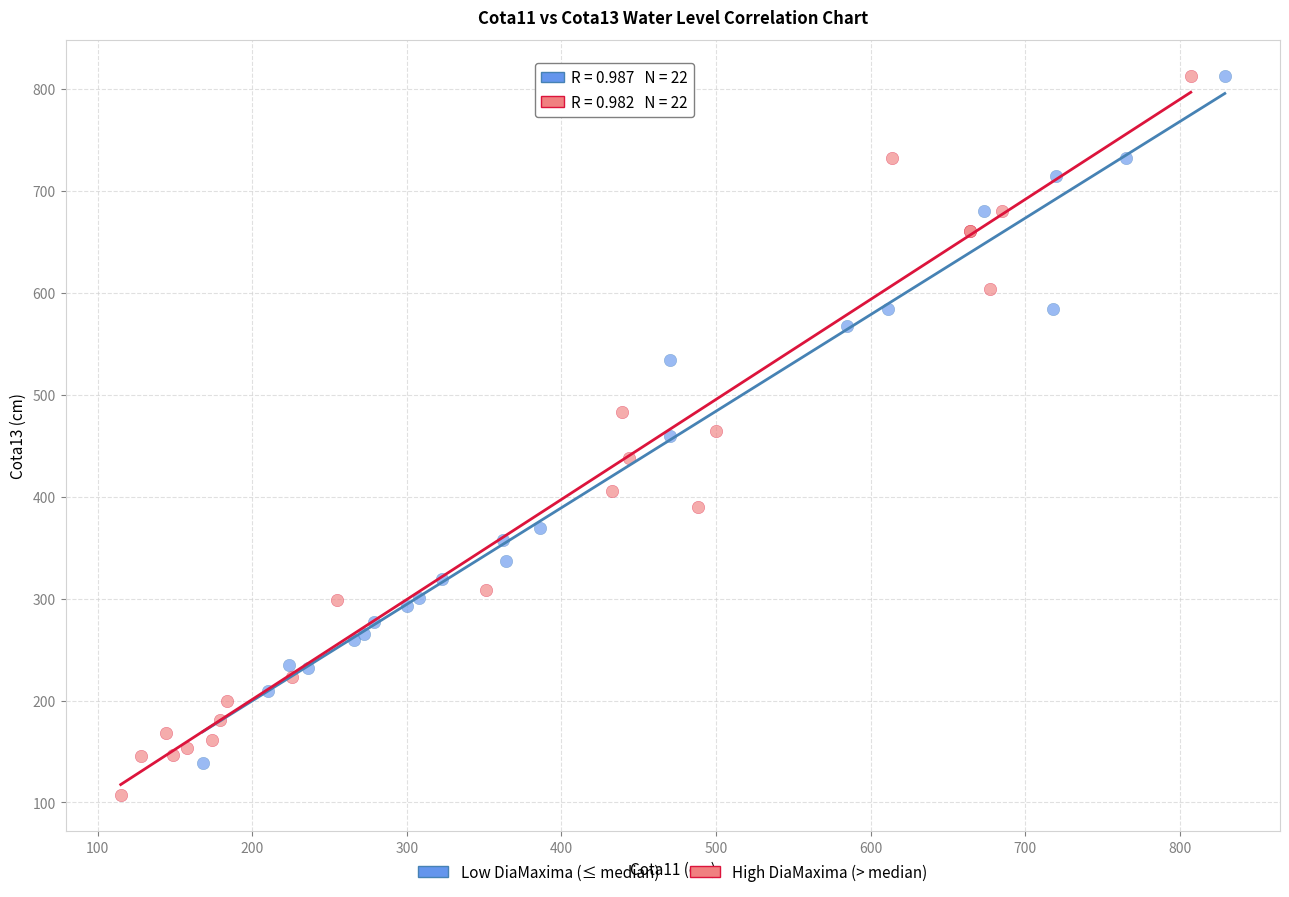

Which series has the largest Y range (max minus min)?

High DiaMaxima (> median)